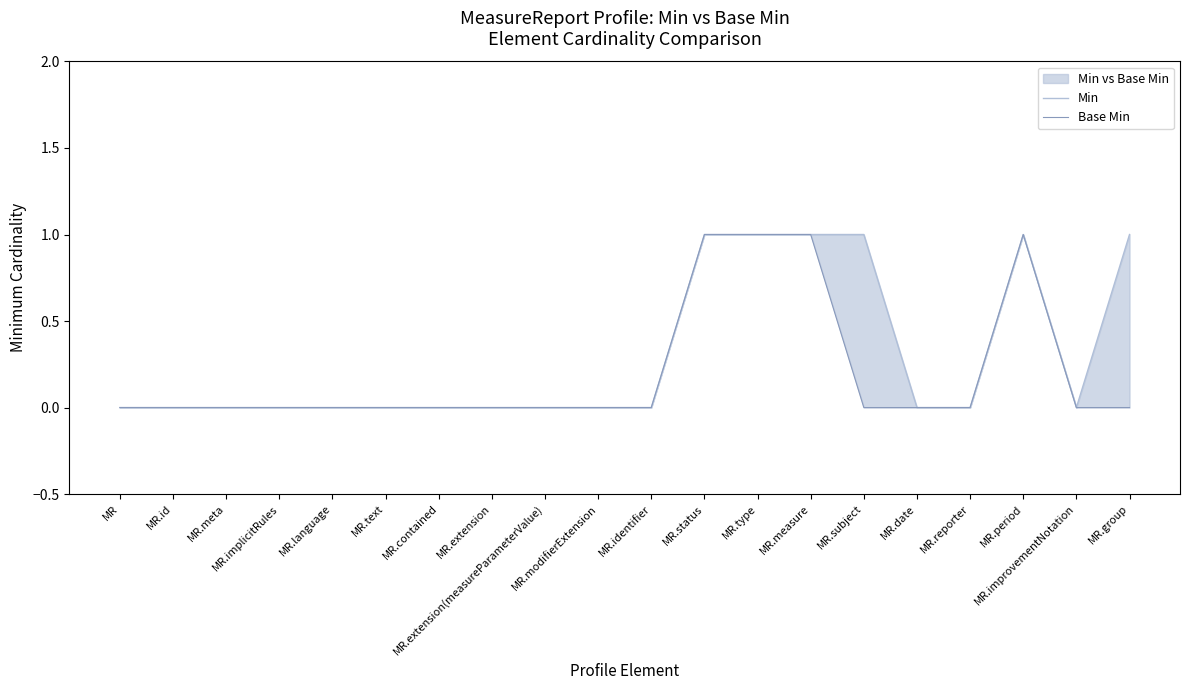

Reading left to right, what are all the values shown in this chart?

Min: MR=0	MR.id=0	MR.meta=0	MR.implicitRules=0	MR.language=0	MR.text=0	MR.contained=0	MR.extension=0	MR.extension(measureParameterValue)=0	MR.modifierExtension=0	MR.identifier=0	MR.status=1	MR.type=1	MR.measure=1	MR.subject=1	MR.date=0	MR.reporter=0	MR.period=1	MR.improvementNotation=0	MR.group=1
Base Min: MR=0	MR.id=0	MR.meta=0	MR.implicitRules=0	MR.language=0	MR.text=0	MR.contained=0	MR.extension=0	MR.extension(measureParameterValue)=0	MR.modifierExtension=0	MR.identifier=0	MR.status=1	MR.type=1	MR.measure=1	MR.subject=0	MR.date=0	MR.reporter=0	MR.period=1	MR.improvementNotation=0	MR.group=0